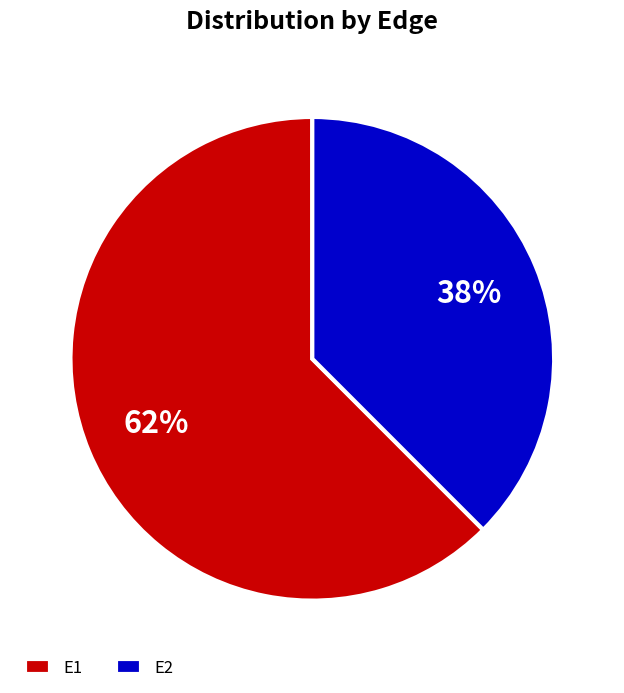

What is the majority slice?

E1